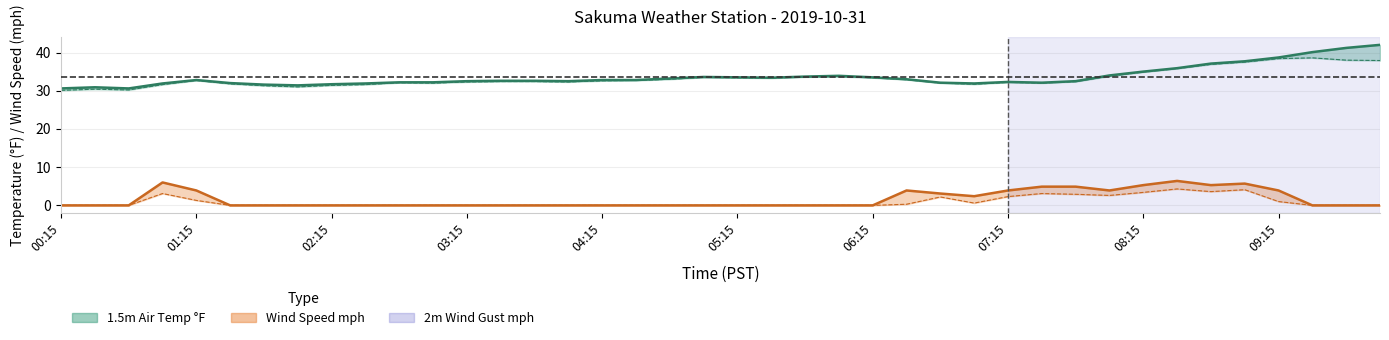

What is the sum of the Wind Speed mph values at 01:15 and 06:15?

1.3